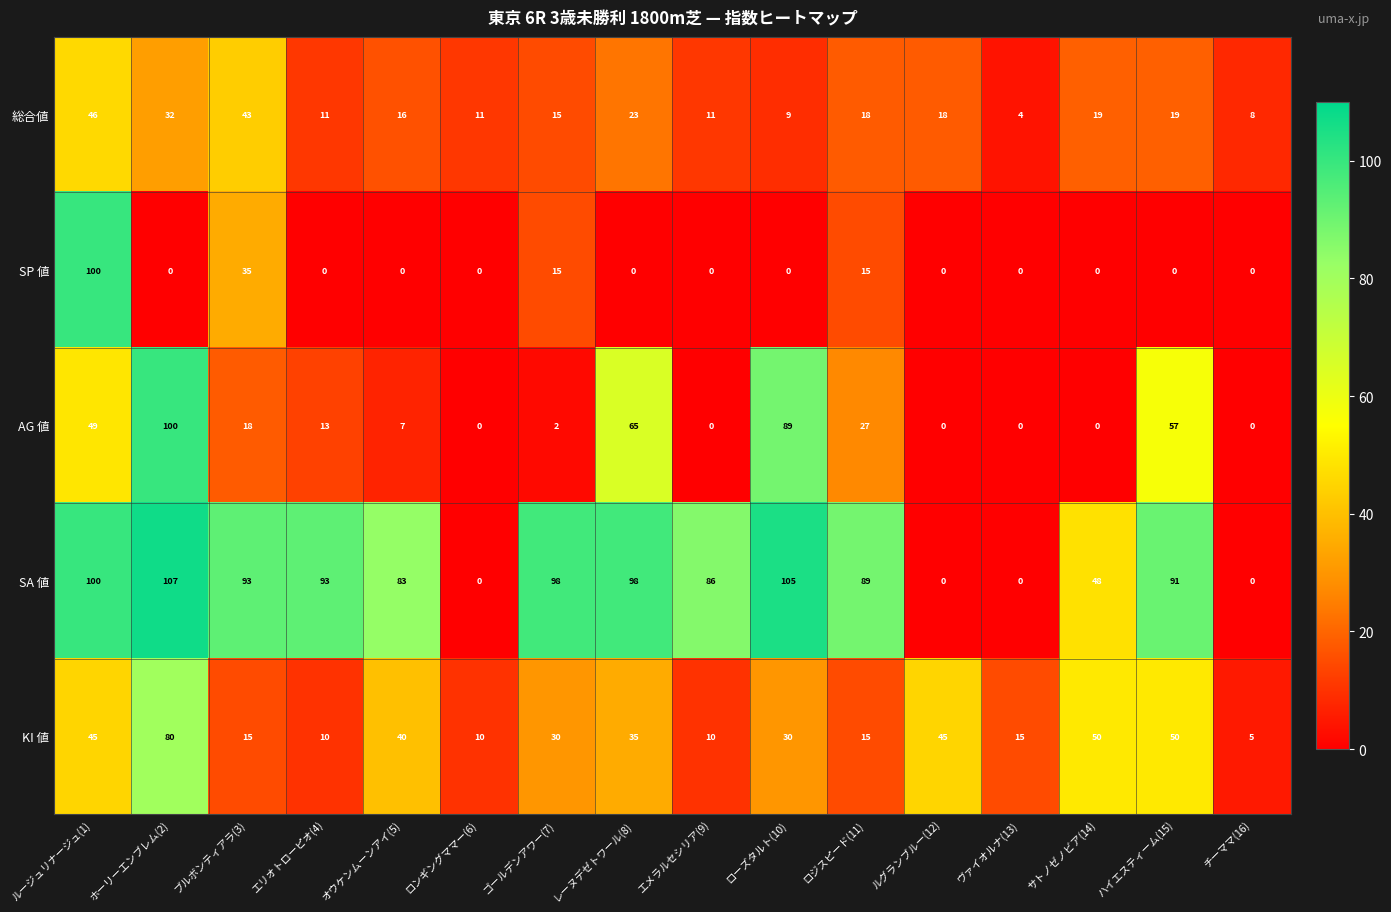

What is the total value across all series at ヴァイオルナ(13)?

19